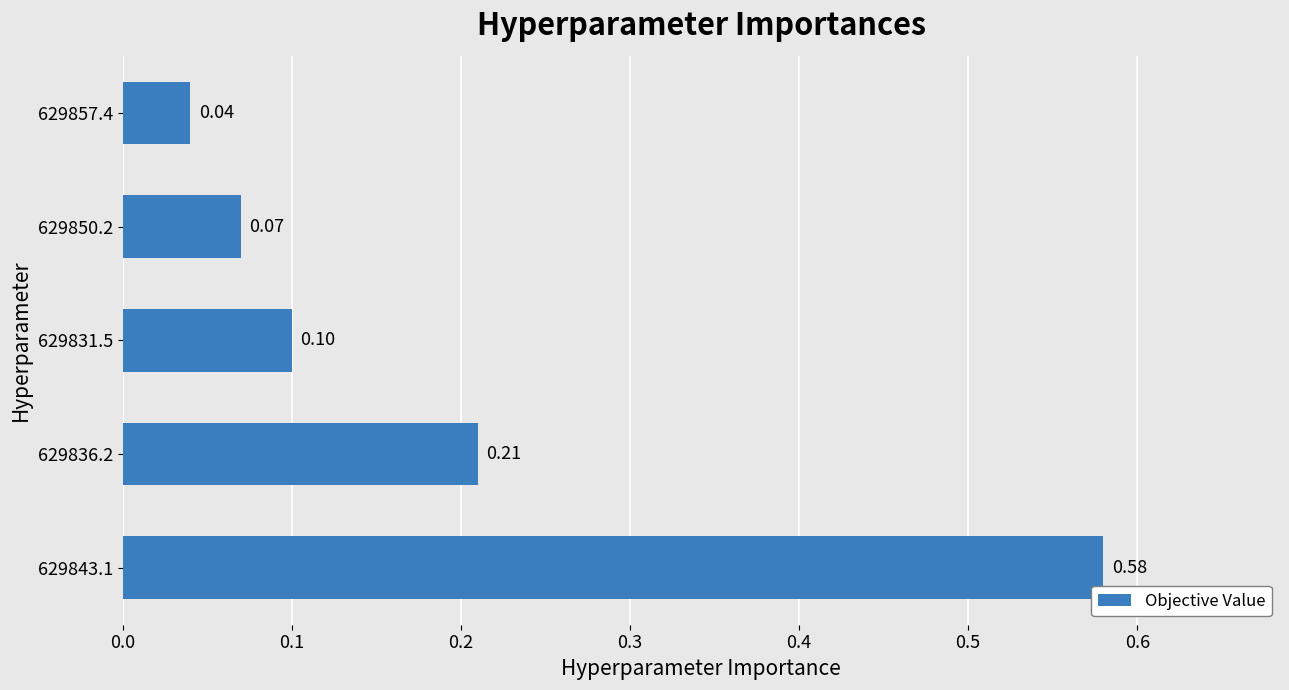

What is the change in value from 629843.1 to 629850.2?

-0.5